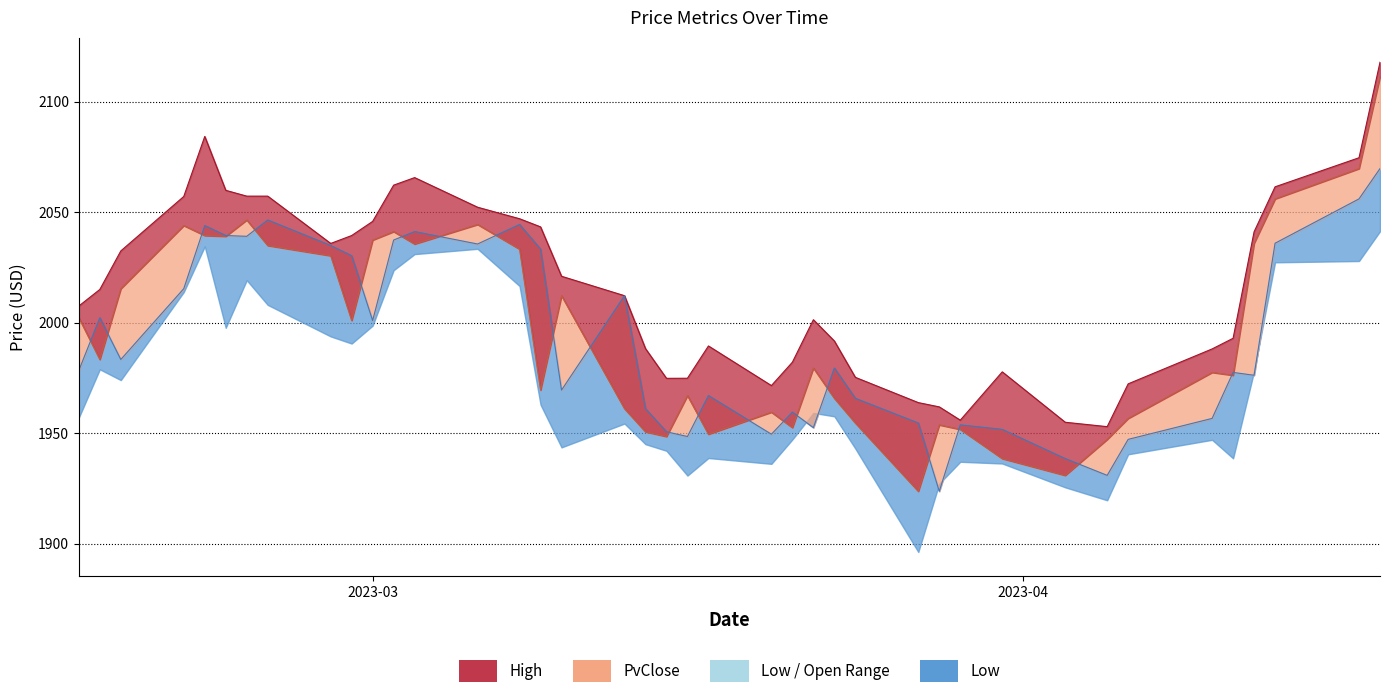

What is the difference between the PvClose values at 2023-04-12 and 2023-04-13?

59.8